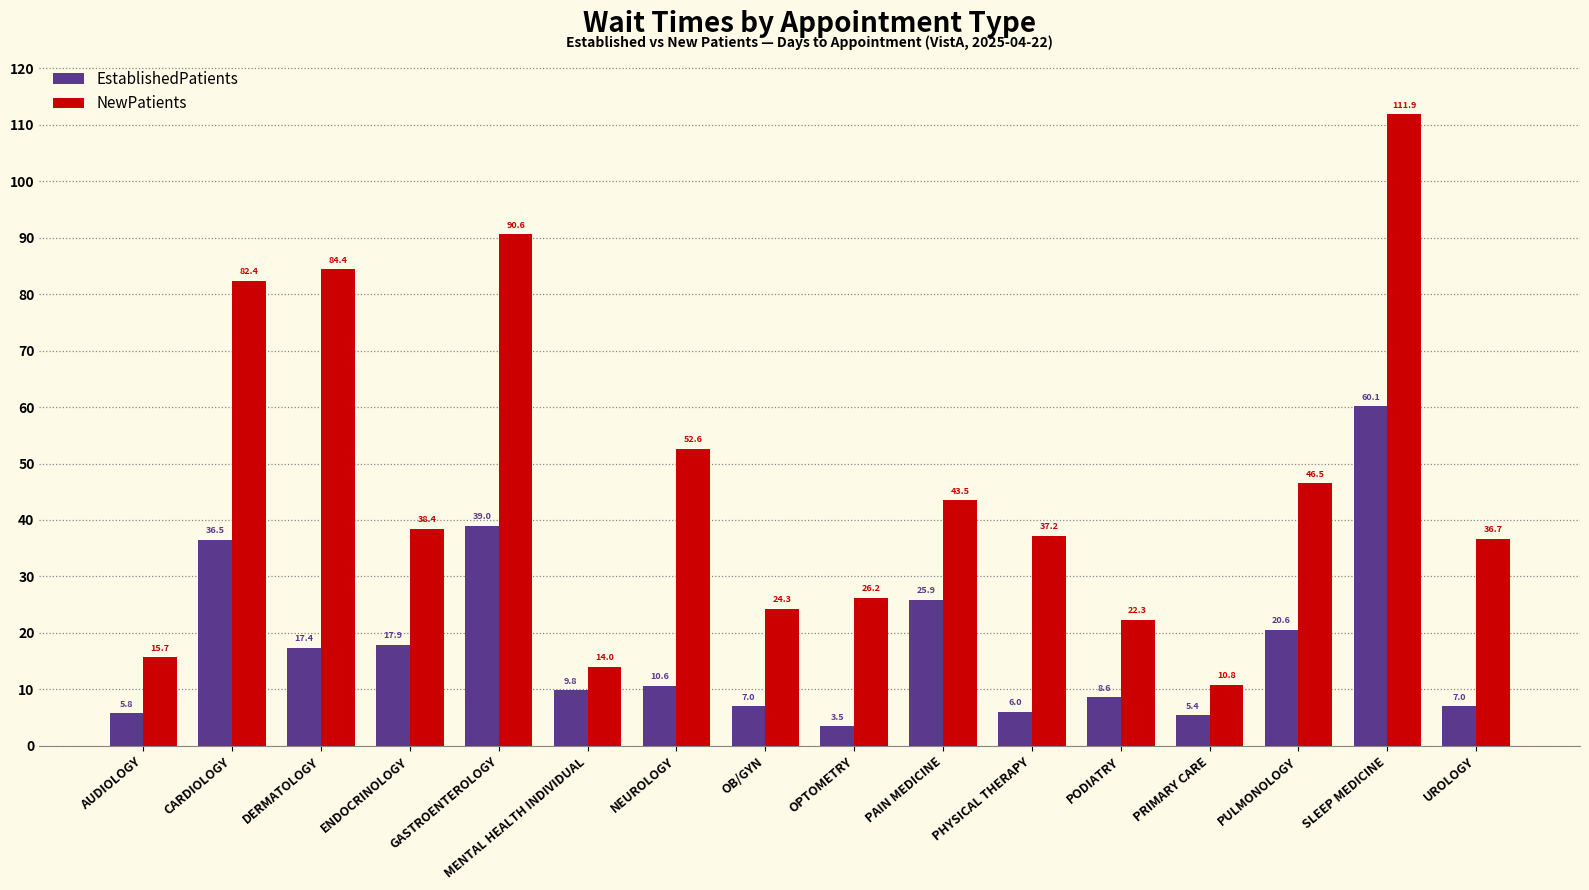

What is the total value across all series at PRIMARY CARE?

16.2